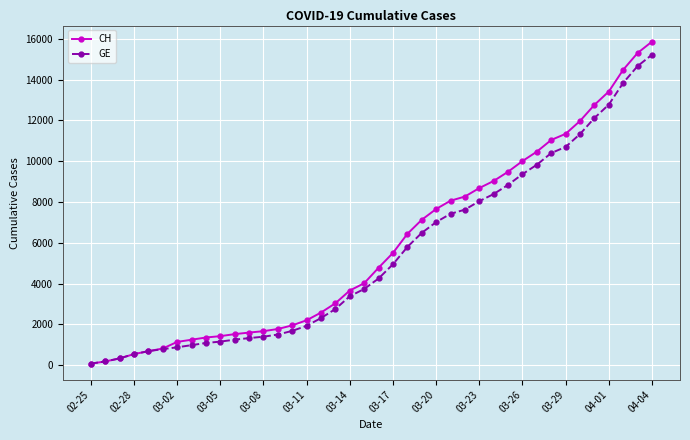

Which series has the widest spread of values?

CH